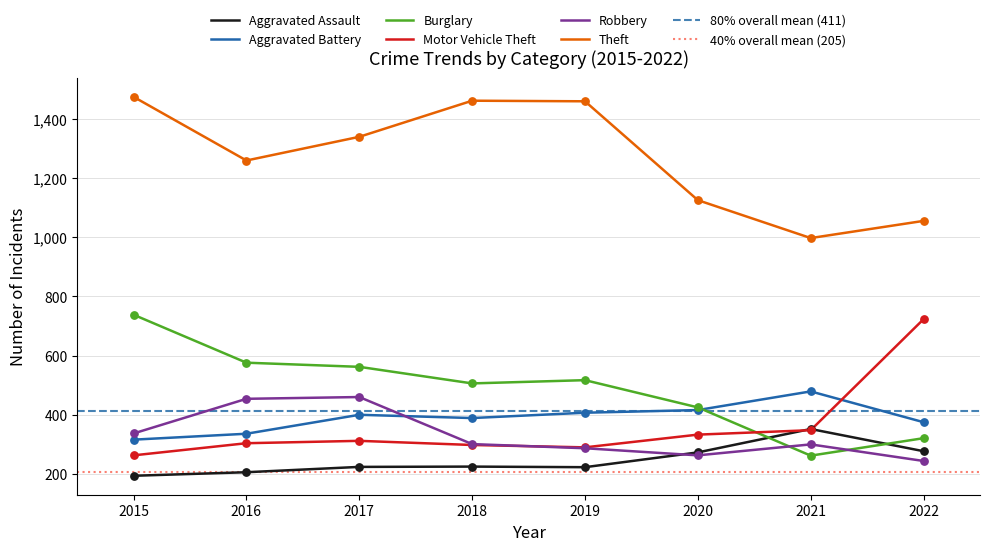

At which category is the sum across all series the highest?

2015